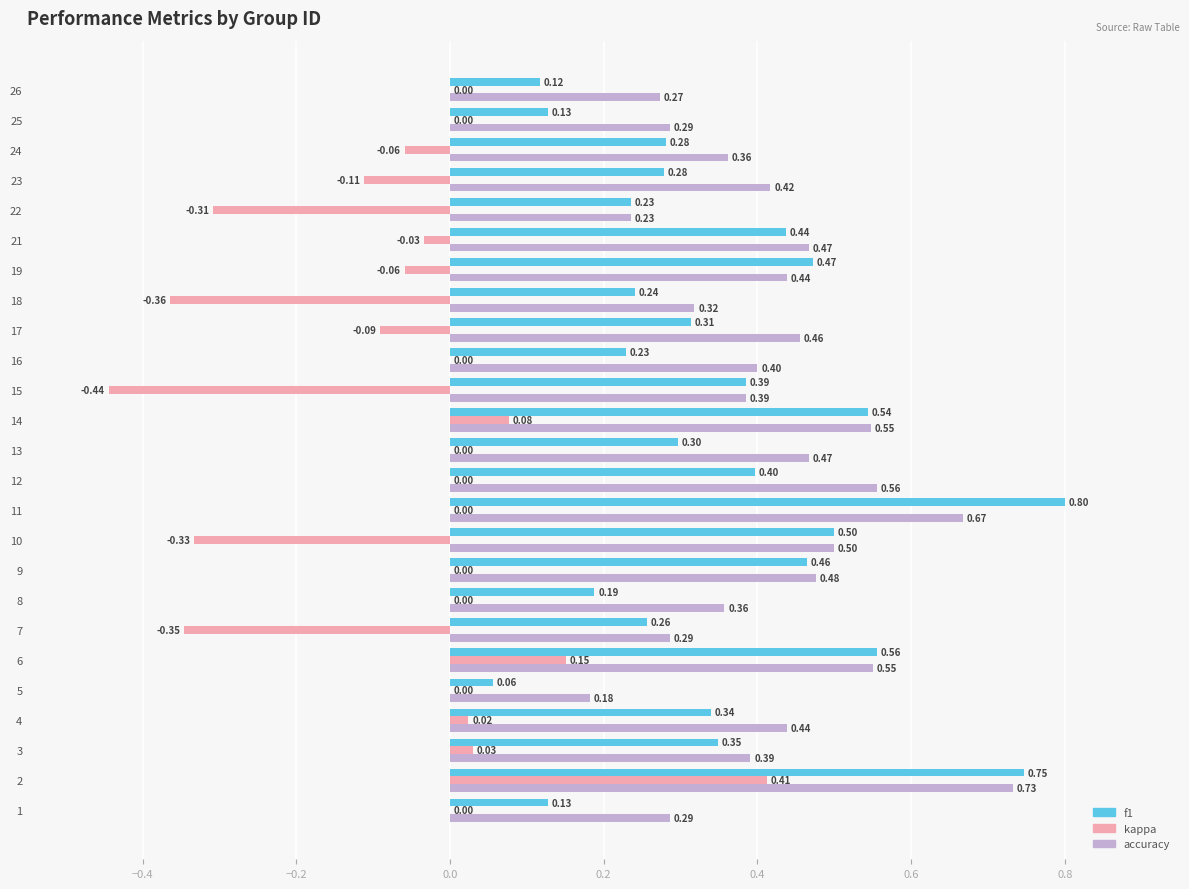

Between 2 and 18, which series saw the biggest shift?

kappa